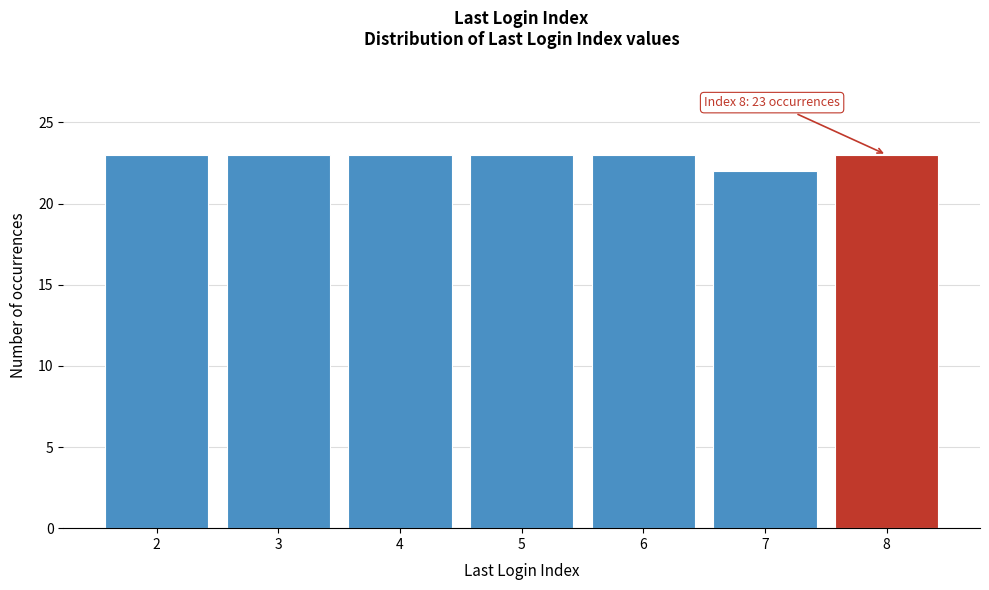

Reading left to right, what are all the values shown in this chart?

2=23	3=23	4=23	5=23	6=23	7=22	8=23